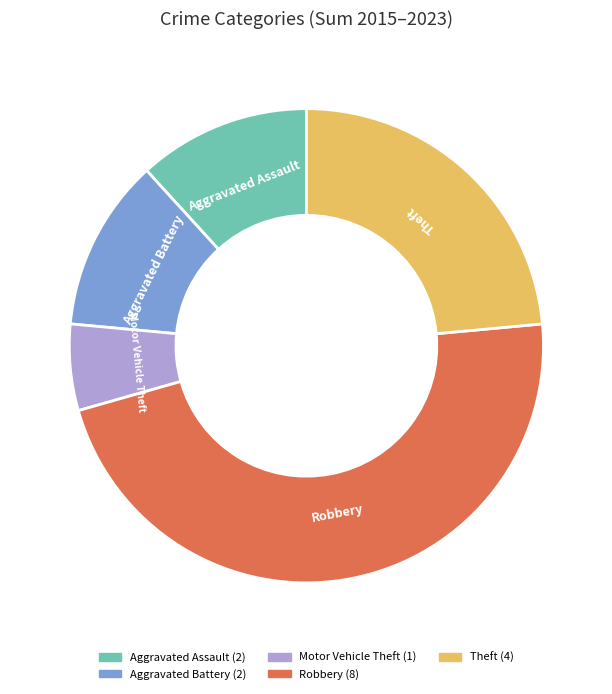

Combined, do Aggravated Assault and Theft account for over 50%?

No